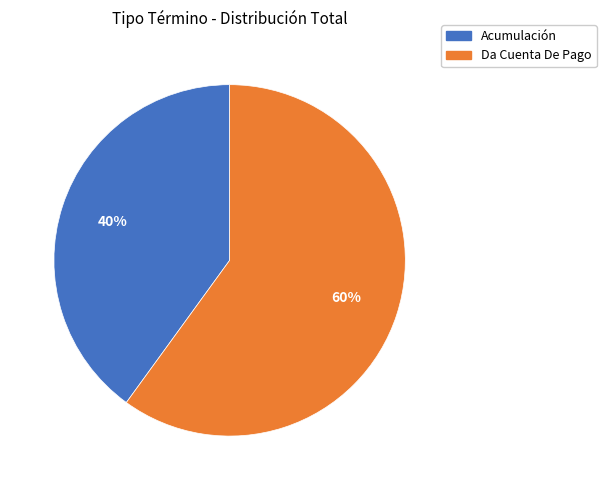

How many slices are in this pie chart?

2